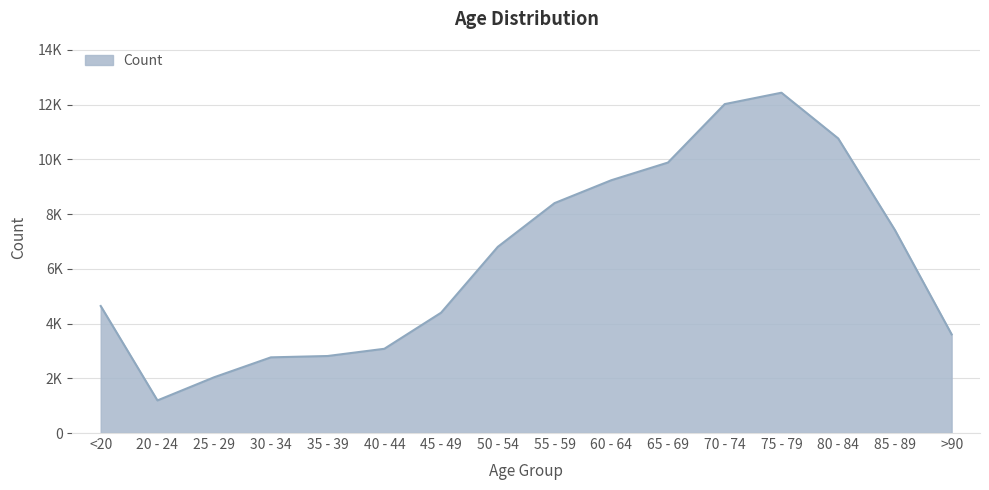

What is the difference between the maximum and minimum values?

11243